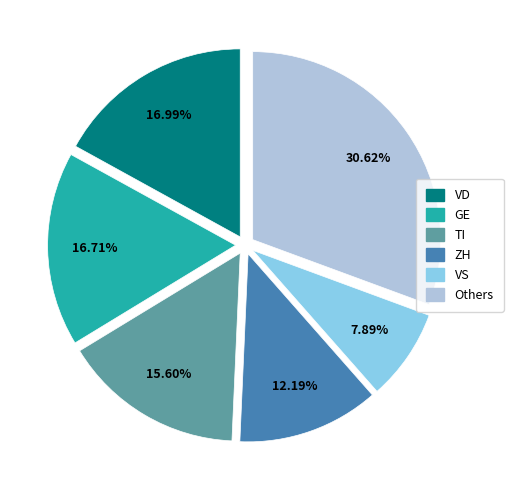

To the nearest percent, what is the difference between the largest and smallest slice percentages?

23%